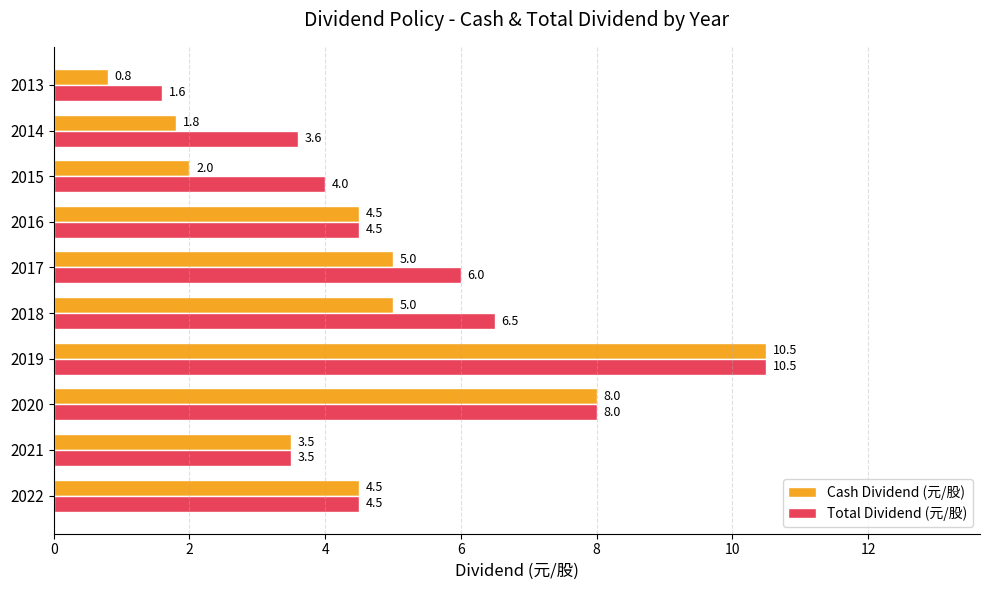

How many data points in Total Dividend (元/股) are less than 4?

3